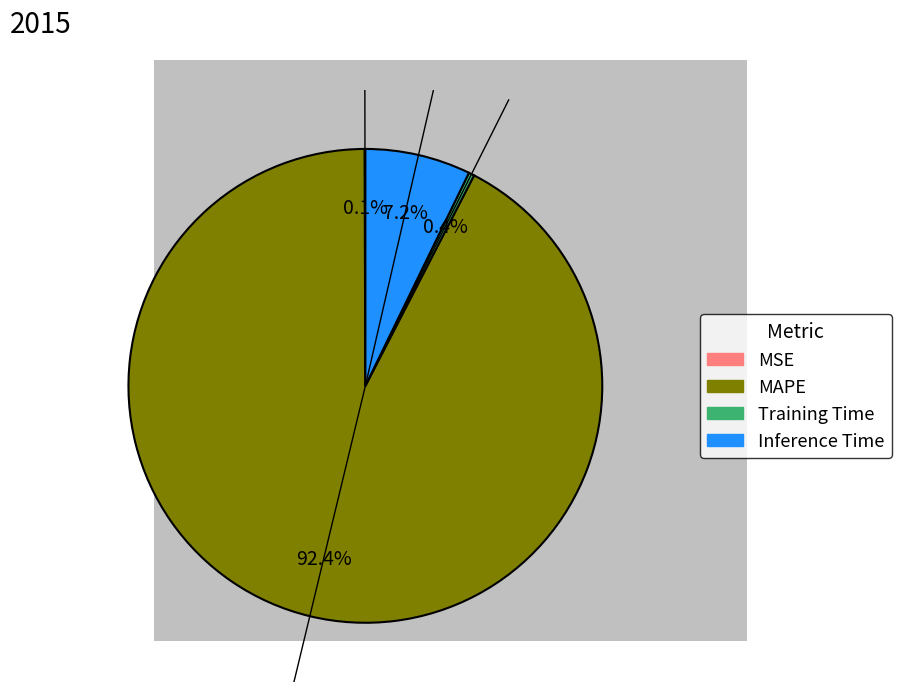

Which category has the biggest portion of the pie?

MAPE